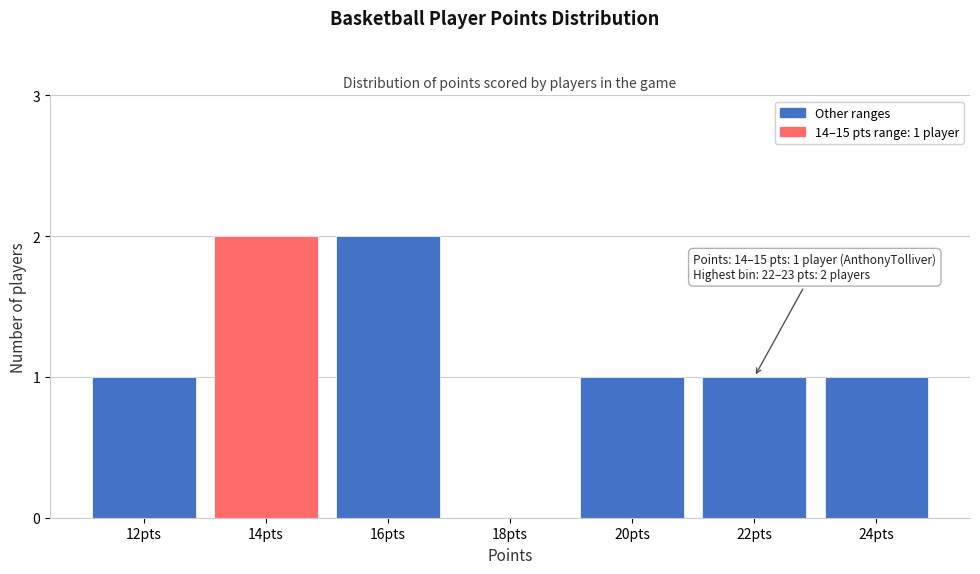

Reading left to right, transcribe all the data shown in this chart.

12pts=1	14pts=2	16pts=2	18pts=0	20pts=1	22pts=1	24pts=1